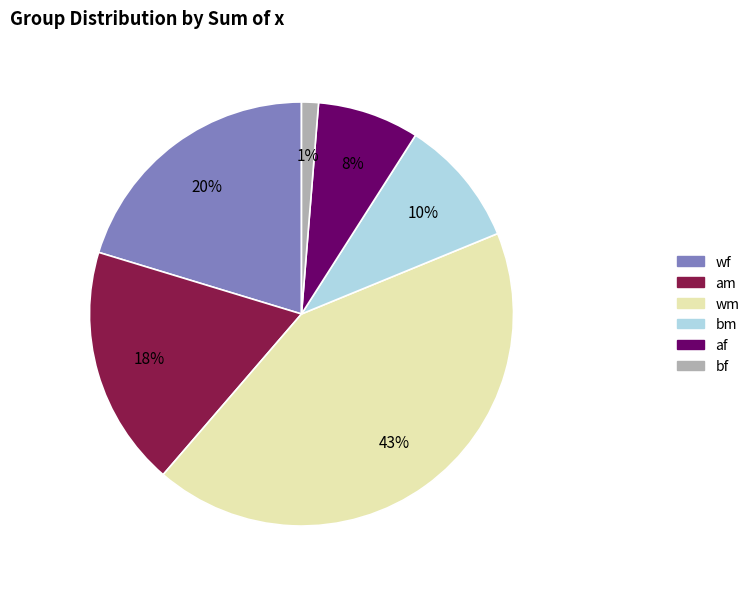

What percentage is the af slice, to the nearest percent?

8%